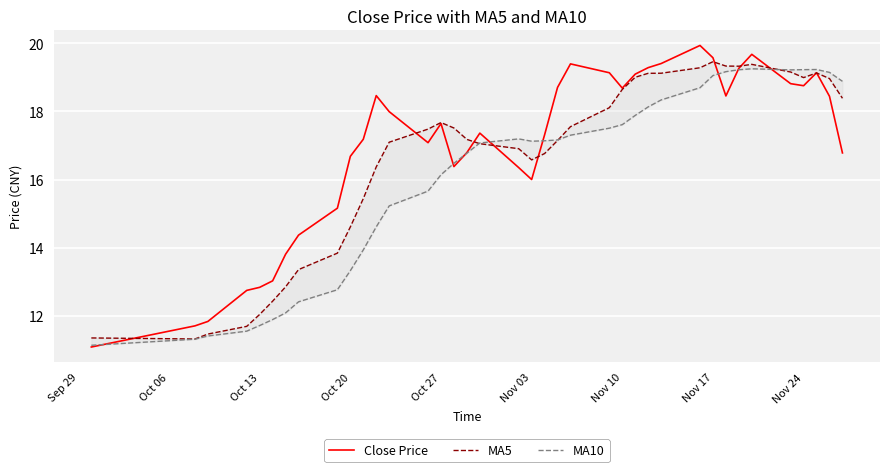

True or false: MA10 and MA5 intersect in this chart.

True